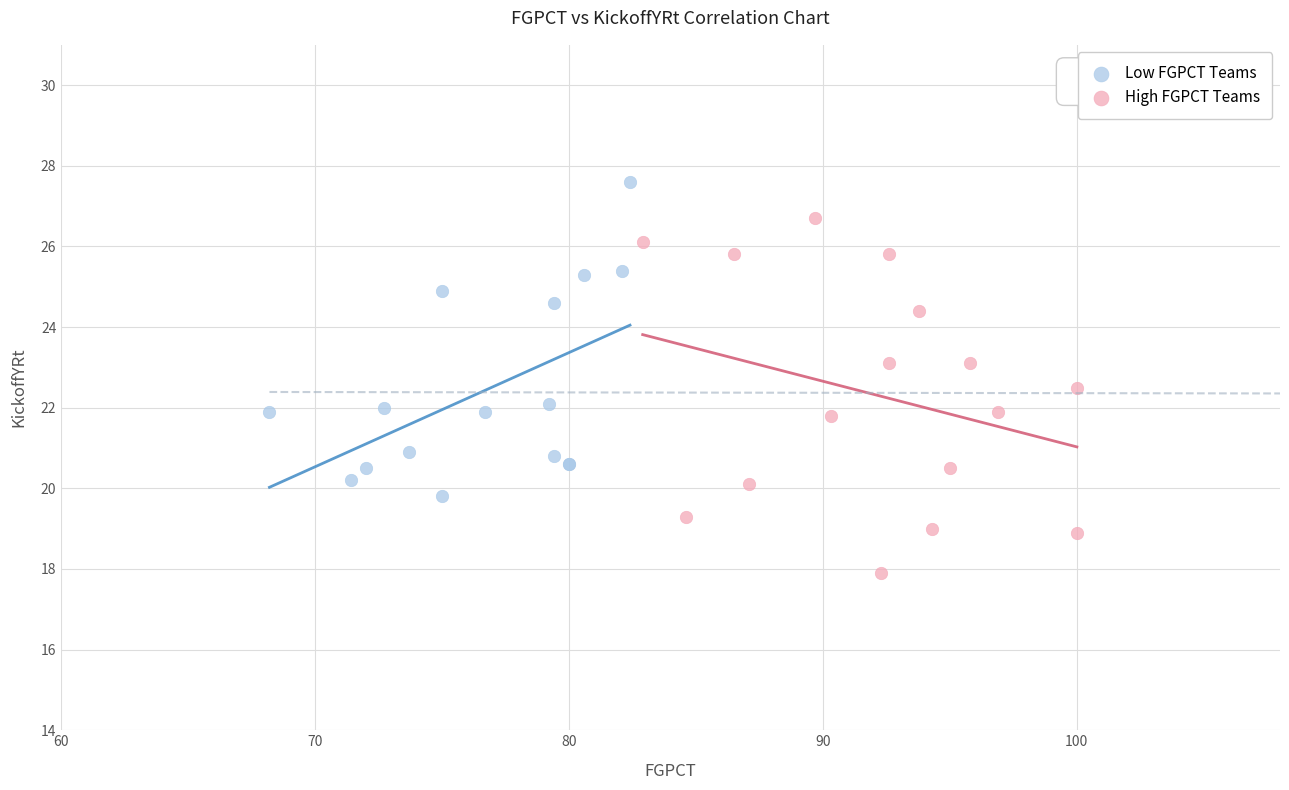

What are all the series names shown in the legend?

Low FGPCT Teams, High FGPCT Teams